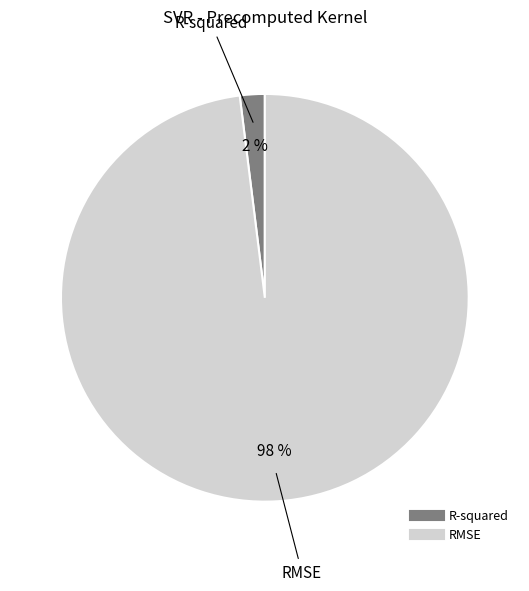

True or false: RMSE accounts for 98% of the total.

True